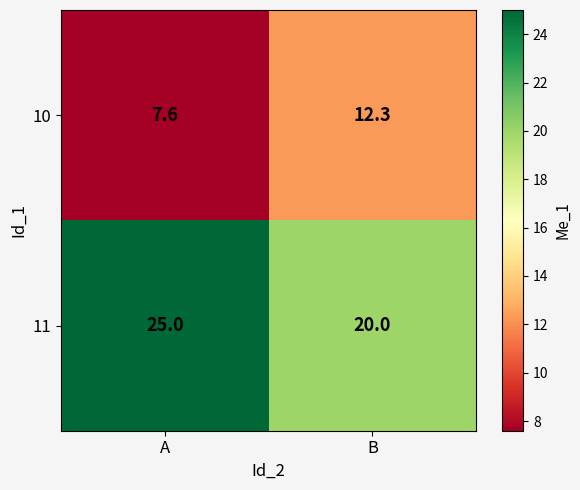

Is it true that 10 equals 2.9 at A?

False